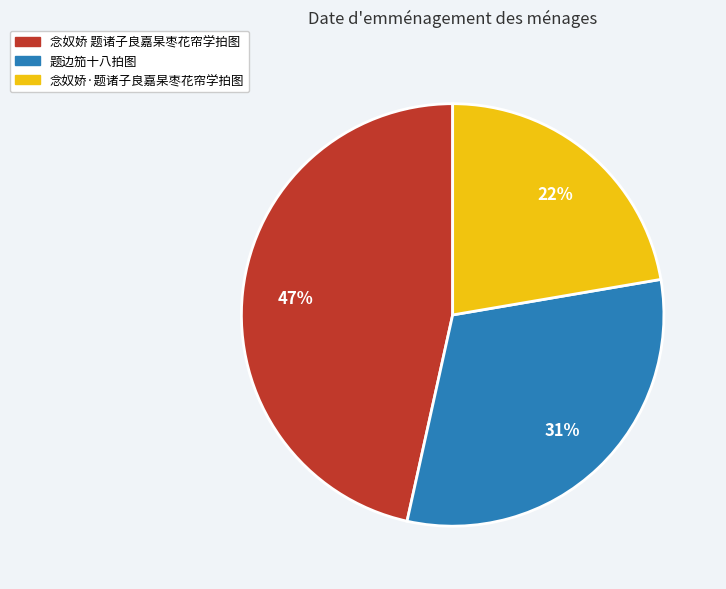

To the nearest percent, what percentage of the pie is 题边笳十八拍图?

31%